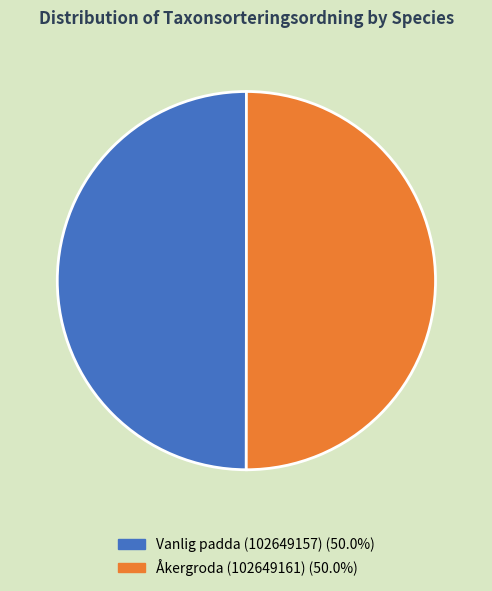

What is the ratio of the value at Vanlig padda (102649157) (50.0%) to the value at Åkergroda (102649161) (50.0%)?

1.0